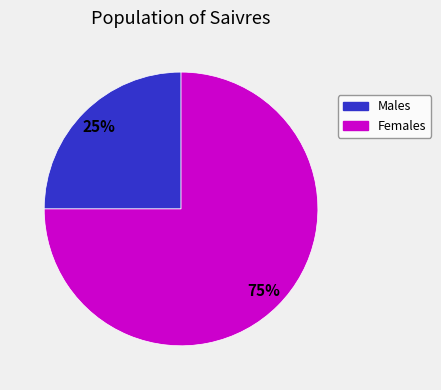

Is there a majority slice in this chart?

Yes